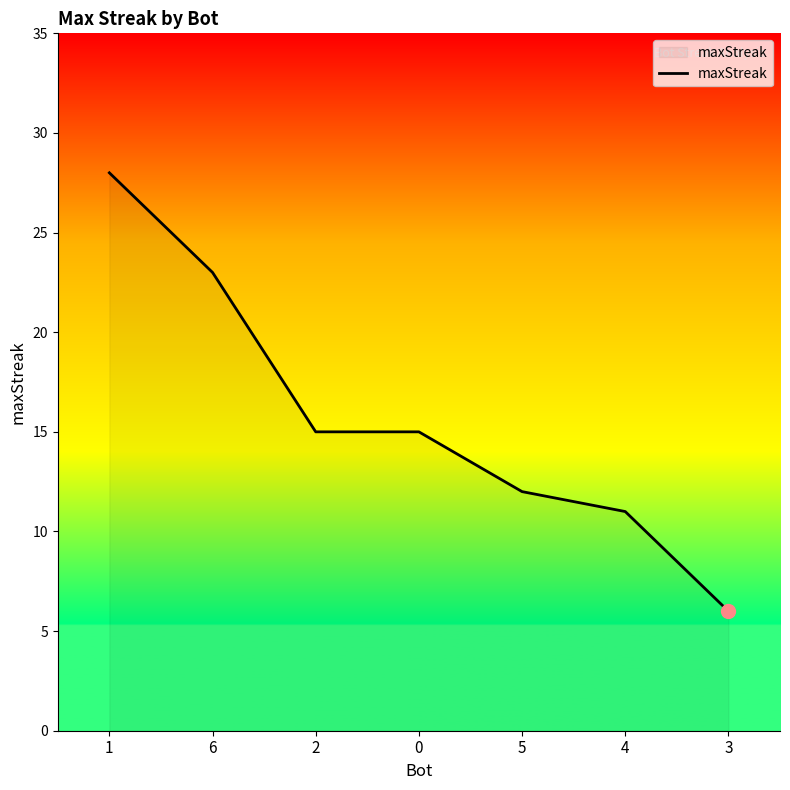

What position from the right is 5?

3